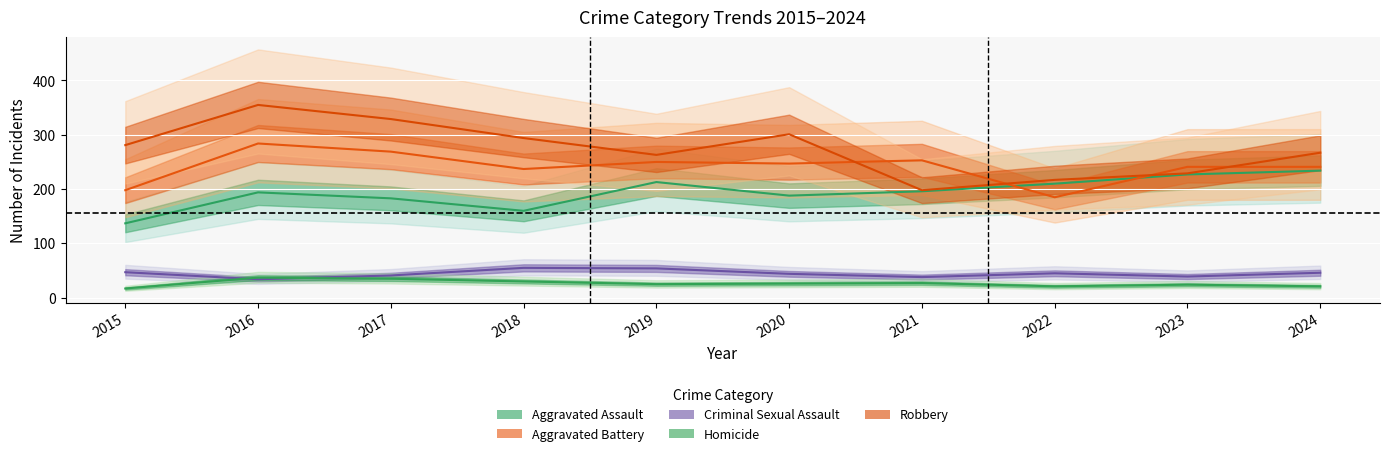

Does the chart display data point markers on the line(s)?

No